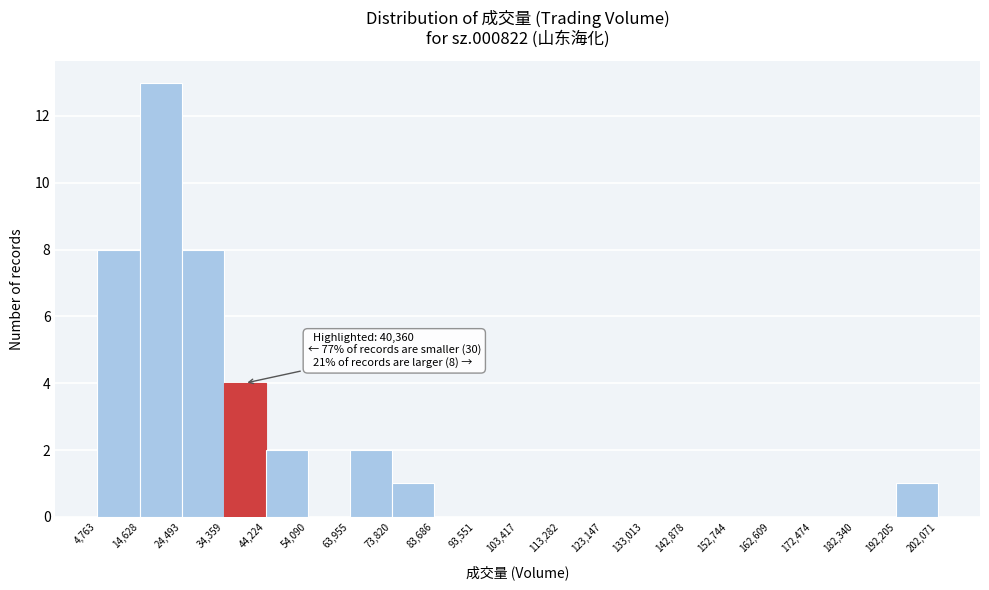

Over which range of the x-axis is the bar tallest?

14,628 to 24,493